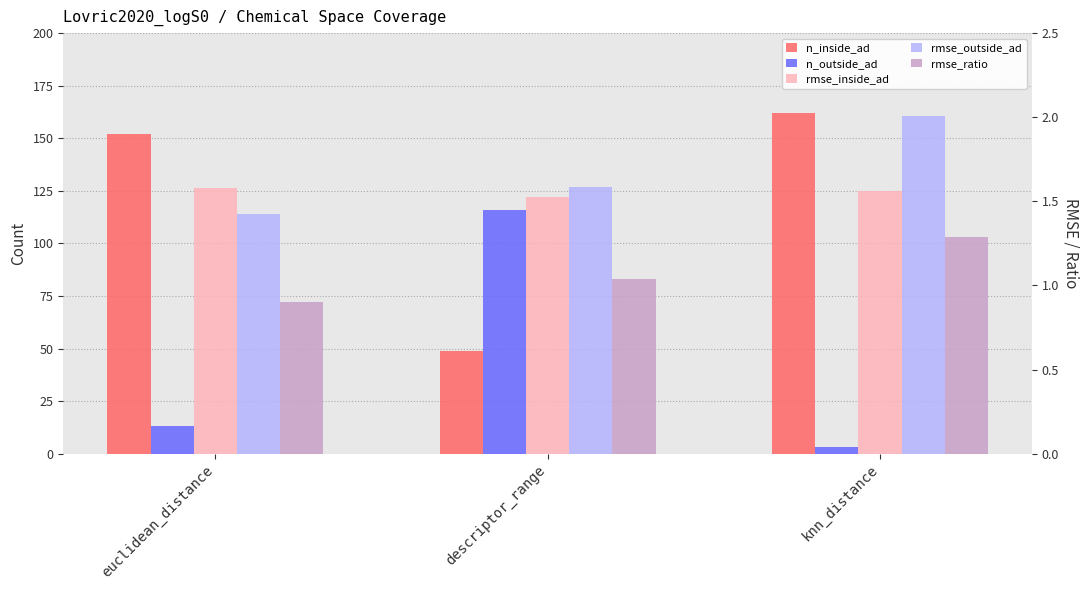

Rank the series by their maximum value, from lowest to highest.

rmse_ratio, rmse_inside_ad, rmse_outside_ad, n_outside_ad, n_inside_ad